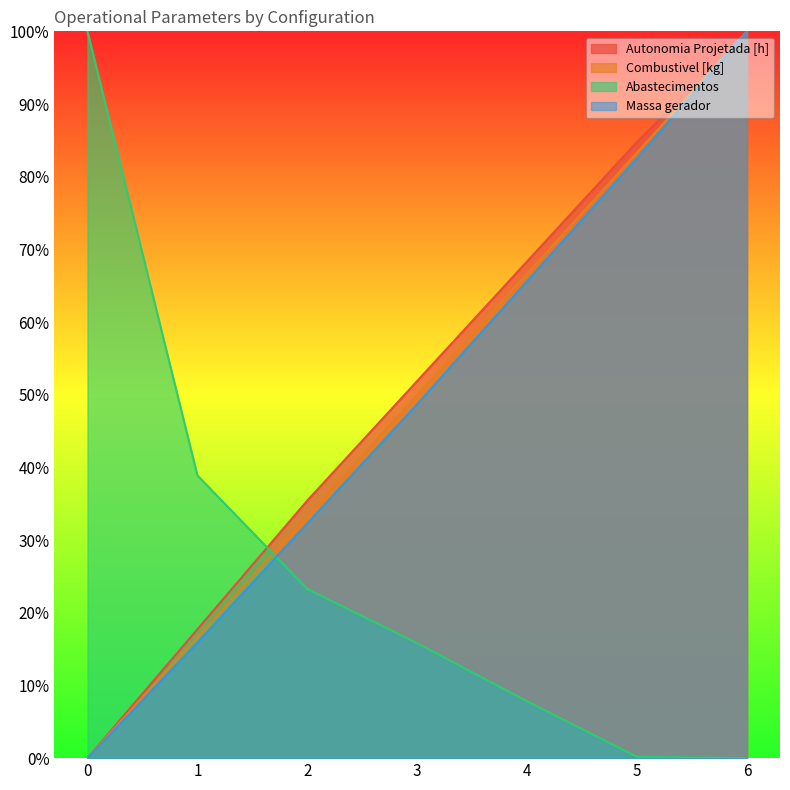

Rank the series by their maximum value, from lowest to highest.

Autonomia Projetada [h], Combustivel [kg], Abastecimentos, Massa gerador